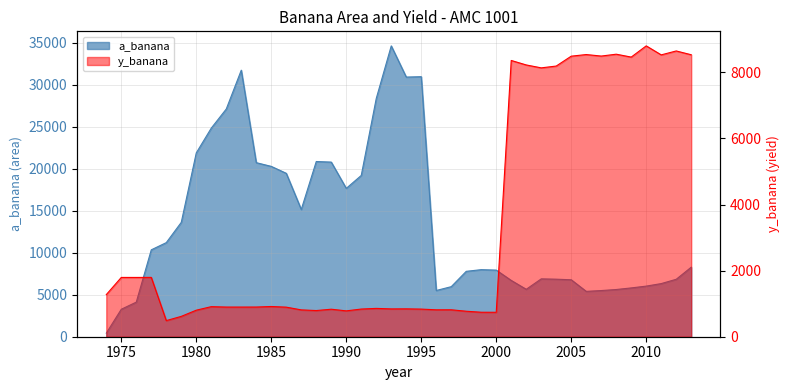

Reading left to right, extract all data points from this chart.

a_banana: 423.0	3270.0	4120.0	10347.0	11204.0	13619.0	21889.0	24840.0	27116.0	31736.0	20726.0	20282.0	19457.0	15151.0	20862.0	20793.0	17666.0	19204.0	28370.0	34631.0	30917.0	30963.0	5505.0	5961.0	7787.0	7985.0	7932.0	6703.0	5647.0	6890.0	6851.0	6781.0	5401.0	5498.0	5621.0	5812.0	6026.0	6327.0	6840.0	8277.0
y_banana: 1274.2	1794.5	1794.2	1795.6	487.8	616.0	803.0	910.1	897.8	897.7	898.4	914.7	894.9	812.4	792.1	832.6	782.6	837.6	857.3	841.9	843.7	836.1	814.5	815.3	771.3	741.1	739.7	8360.0	8224.4	8136.1	8191.1	8489.9	8539.0	8493.3	8549.7	8462.3	8801.4	8529.3	8647.8	8532.7